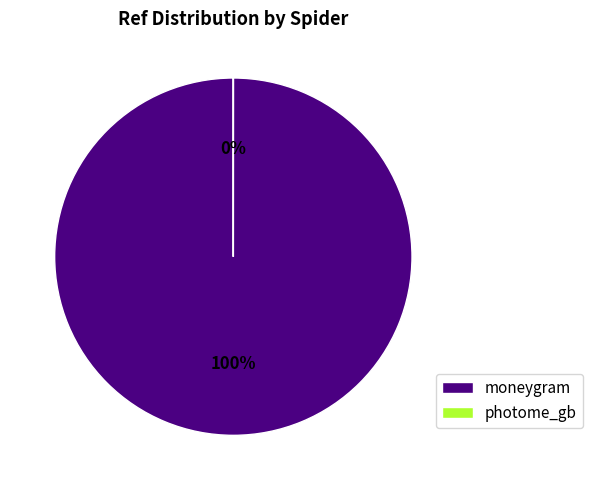

True or false: photome_gb accounts for 0% of the total.

True